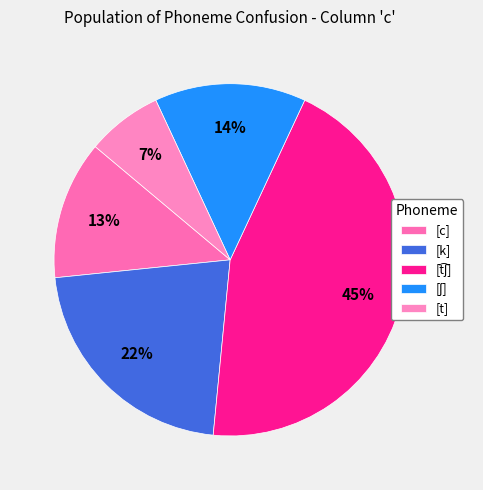

Count the number of slices in the pie.

5